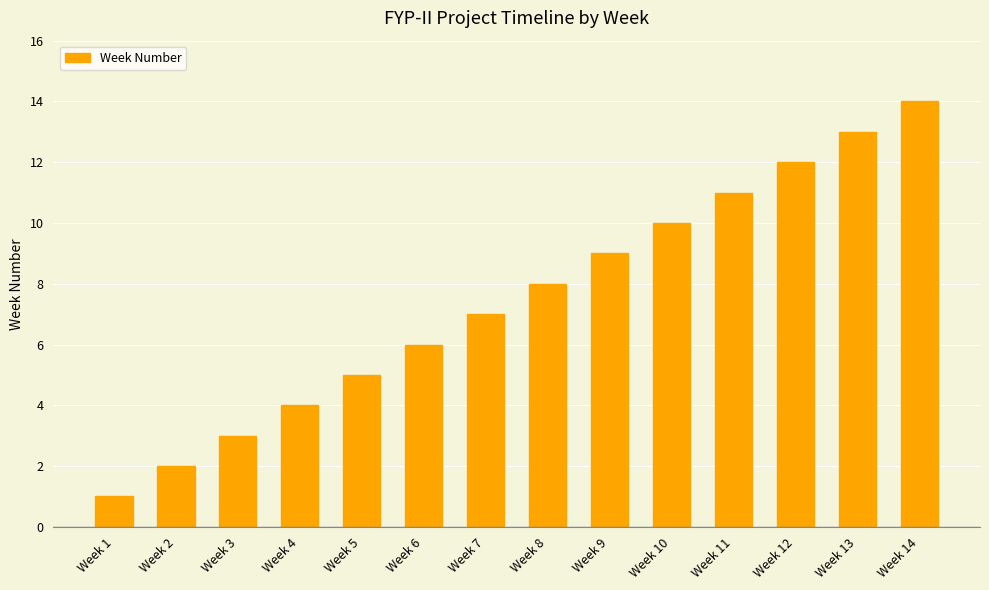

How many bars are there in total?

14